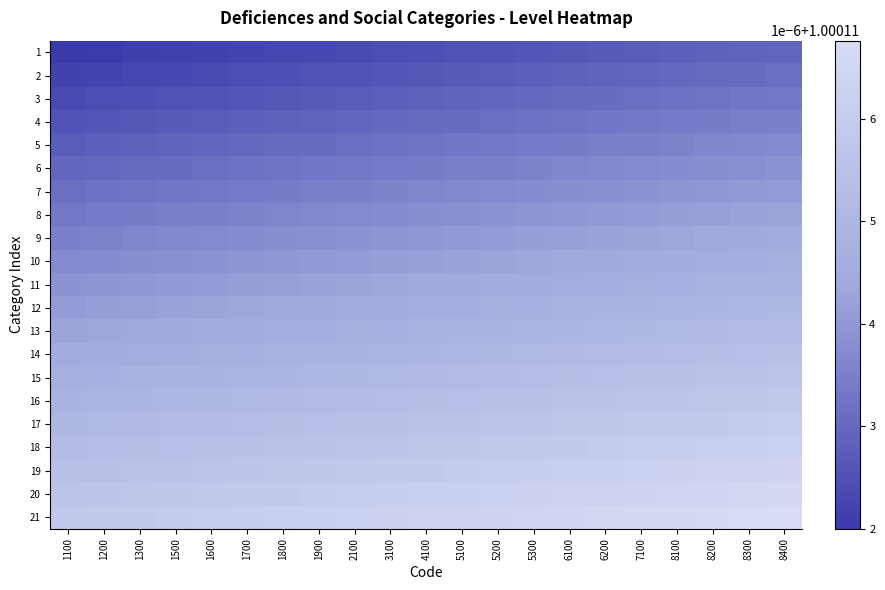

Reading right to left, list all the values displayed in this chart.

1: 8400=1.0	8300=1.0	8200=1.0	8100=1.0	7100=1.0	6200=1.0	6100=1.0	5300=1.0	5200=1.0	5100=1.0	4100=1.0	3100=1.0	2100=1.0	1900=1.0	1800=1.0	1700=1.0	1600=1.0	1500=1.0	1300=1.0	1200=1.0	1100=1.0
2: 8400=1.0	8300=1.0	8200=1.0	8100=1.0	7100=1.0	6200=1.0	6100=1.0	5300=1.0	5200=1.0	5100=1.0	4100=1.0	3100=1.0	2100=1.0	1900=1.0	1800=1.0	1700=1.0	1600=1.0	1500=1.0	1300=1.0	1200=1.0	1100=1.0
3: 8400=1.0	8300=1.0	8200=1.0	8100=1.0	7100=1.0	6200=1.0	6100=1.0	5300=1.0	5200=1.0	5100=1.0	4100=1.0	3100=1.0	2100=1.0	1900=1.0	1800=1.0	1700=1.0	1600=1.0	1500=1.0	1300=1.0	1200=1.0	1100=1.0
4: 8400=1.0	8300=1.0	8200=1.0	8100=1.0	7100=1.0	6200=1.0	6100=1.0	5300=1.0	5200=1.0	5100=1.0	4100=1.0	3100=1.0	2100=1.0	1900=1.0	1800=1.0	1700=1.0	1600=1.0	1500=1.0	1300=1.0	1200=1.0	1100=1.0
5: 8400=1.0	8300=1.0	8200=1.0	8100=1.0	7100=1.0	6200=1.0	6100=1.0	5300=1.0	5200=1.0	5100=1.0	4100=1.0	3100=1.0	2100=1.0	1900=1.0	1800=1.0	1700=1.0	1600=1.0	1500=1.0	1300=1.0	1200=1.0	1100=1.0
6: 8400=1.0	8300=1.0	8200=1.0	8100=1.0	7100=1.0	6200=1.0	6100=1.0	5300=1.0	5200=1.0	5100=1.0	4100=1.0	3100=1.0	2100=1.0	1900=1.0	1800=1.0	1700=1.0	1600=1.0	1500=1.0	1300=1.0	1200=1.0	1100=1.0
7: 8400=1.0	8300=1.0	8200=1.0	8100=1.0	7100=1.0	6200=1.0	6100=1.0	5300=1.0	5200=1.0	5100=1.0	4100=1.0	3100=1.0	2100=1.0	1900=1.0	1800=1.0	1700=1.0	1600=1.0	1500=1.0	1300=1.0	1200=1.0	1100=1.0
8: 8400=1.0	8300=1.0	8200=1.0	8100=1.0	7100=1.0	6200=1.0	6100=1.0	5300=1.0	5200=1.0	5100=1.0	4100=1.0	3100=1.0	2100=1.0	1900=1.0	1800=1.0	1700=1.0	1600=1.0	1500=1.0	1300=1.0	1200=1.0	1100=1.0
9: 8400=1.0	8300=1.0	8200=1.0	8100=1.0	7100=1.0	6200=1.0	6100=1.0	5300=1.0	5200=1.0	5100=1.0	4100=1.0	3100=1.0	2100=1.0	1900=1.0	1800=1.0	1700=1.0	1600=1.0	1500=1.0	1300=1.0	1200=1.0	1100=1.0
10: 8400=1.0	8300=1.0	8200=1.0	8100=1.0	7100=1.0	6200=1.0	6100=1.0	5300=1.0	5200=1.0	5100=1.0	4100=1.0	3100=1.0	2100=1.0	1900=1.0	1800=1.0	1700=1.0	1600=1.0	1500=1.0	1300=1.0	1200=1.0	1100=1.0
11: 8400=1.0	8300=1.0	8200=1.0	8100=1.0	7100=1.0	6200=1.0	6100=1.0	5300=1.0	5200=1.0	5100=1.0	4100=1.0	3100=1.0	2100=1.0	1900=1.0	1800=1.0	1700=1.0	1600=1.0	1500=1.0	1300=1.0	1200=1.0	1100=1.0
12: 8400=1.0	8300=1.0	8200=1.0	8100=1.0	7100=1.0	6200=1.0	6100=1.0	5300=1.0	5200=1.0	5100=1.0	4100=1.0	3100=1.0	2100=1.0	1900=1.0	1800=1.0	1700=1.0	1600=1.0	1500=1.0	1300=1.0	1200=1.0	1100=1.0
13: 8400=1.0	8300=1.0	8200=1.0	8100=1.0	7100=1.0	6200=1.0	6100=1.0	5300=1.0	5200=1.0	5100=1.0	4100=1.0	3100=1.0	2100=1.0	1900=1.0	1800=1.0	1700=1.0	1600=1.0	1500=1.0	1300=1.0	1200=1.0	1100=1.0
14: 8400=1.0	8300=1.0	8200=1.0	8100=1.0	7100=1.0	6200=1.0	6100=1.0	5300=1.0	5200=1.0	5100=1.0	4100=1.0	3100=1.0	2100=1.0	1900=1.0	1800=1.0	1700=1.0	1600=1.0	1500=1.0	1300=1.0	1200=1.0	1100=1.0
15: 8400=1.0	8300=1.0	8200=1.0	8100=1.0	7100=1.0	6200=1.0	6100=1.0	5300=1.0	5200=1.0	5100=1.0	4100=1.0	3100=1.0	2100=1.0	1900=1.0	1800=1.0	1700=1.0	1600=1.0	1500=1.0	1300=1.0	1200=1.0	1100=1.0
16: 8400=1.0	8300=1.0	8200=1.0	8100=1.0	7100=1.0	6200=1.0	6100=1.0	5300=1.0	5200=1.0	5100=1.0	4100=1.0	3100=1.0	2100=1.0	1900=1.0	1800=1.0	1700=1.0	1600=1.0	1500=1.0	1300=1.0	1200=1.0	1100=1.0
17: 8400=1.0	8300=1.0	8200=1.0	8100=1.0	7100=1.0	6200=1.0	6100=1.0	5300=1.0	5200=1.0	5100=1.0	4100=1.0	3100=1.0	2100=1.0	1900=1.0	1800=1.0	1700=1.0	1600=1.0	1500=1.0	1300=1.0	1200=1.0	1100=1.0
18: 8400=1.0	8300=1.0	8200=1.0	8100=1.0	7100=1.0	6200=1.0	6100=1.0	5300=1.0	5200=1.0	5100=1.0	4100=1.0	3100=1.0	2100=1.0	1900=1.0	1800=1.0	1700=1.0	1600=1.0	1500=1.0	1300=1.0	1200=1.0	1100=1.0
19: 8400=1.0	8300=1.0	8200=1.0	8100=1.0	7100=1.0	6200=1.0	6100=1.0	5300=1.0	5200=1.0	5100=1.0	4100=1.0	3100=1.0	2100=1.0	1900=1.0	1800=1.0	1700=1.0	1600=1.0	1500=1.0	1300=1.0	1200=1.0	1100=1.0
20: 8400=1.0	8300=1.0	8200=1.0	8100=1.0	7100=1.0	6200=1.0	6100=1.0	5300=1.0	5200=1.0	5100=1.0	4100=1.0	3100=1.0	2100=1.0	1900=1.0	1800=1.0	1700=1.0	1600=1.0	1500=1.0	1300=1.0	1200=1.0	1100=1.0
21: 8400=1.0	8300=1.0	8200=1.0	8100=1.0	7100=1.0	6200=1.0	6100=1.0	5300=1.0	5200=1.0	5100=1.0	4100=1.0	3100=1.0	2100=1.0	1900=1.0	1800=1.0	1700=1.0	1600=1.0	1500=1.0	1300=1.0	1200=1.0	1100=1.0